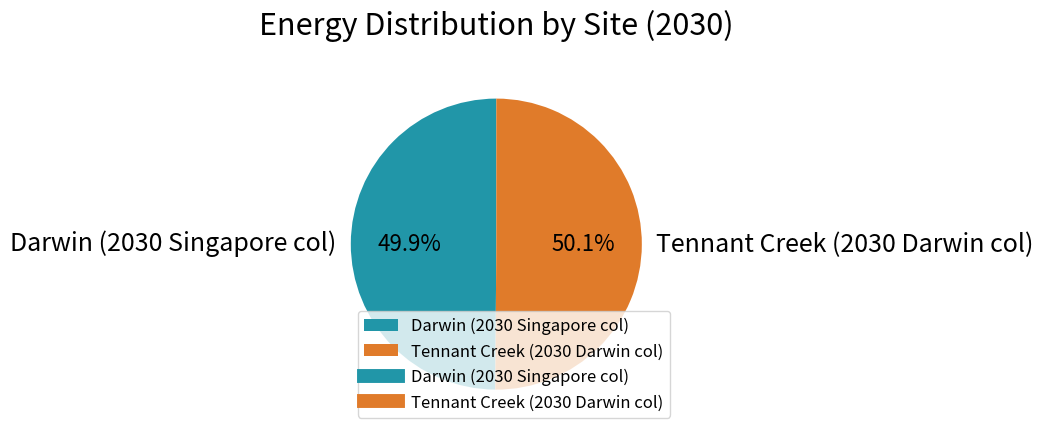

To the nearest percent, what percentage of the pie is Tennant Creek (2030 Darwin col)?

50%